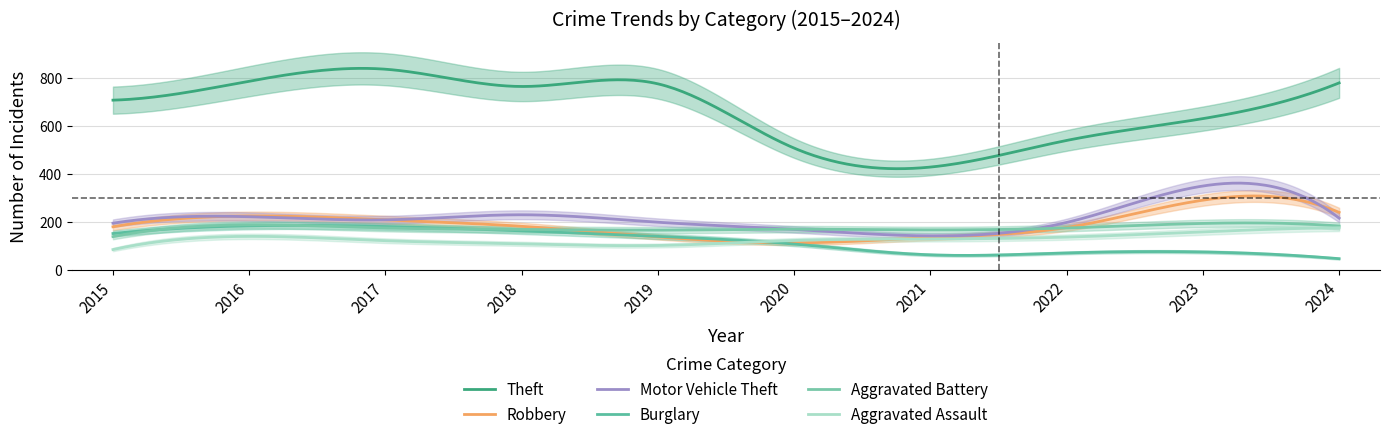

True or false: Aggravated Battery and Burglary intersect in this chart.

True